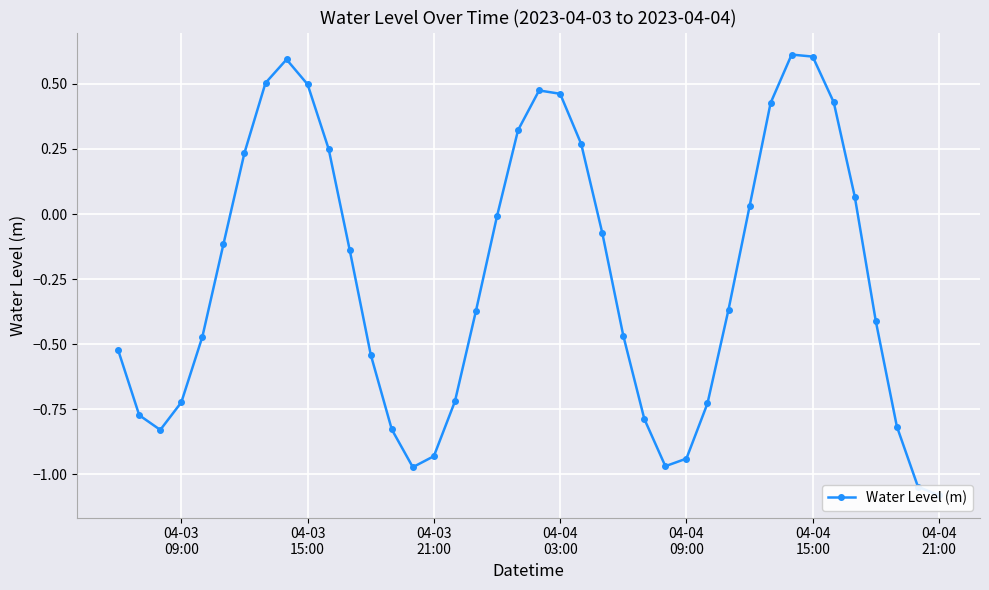

What is the difference between the second highest and second lowest values?

1.7